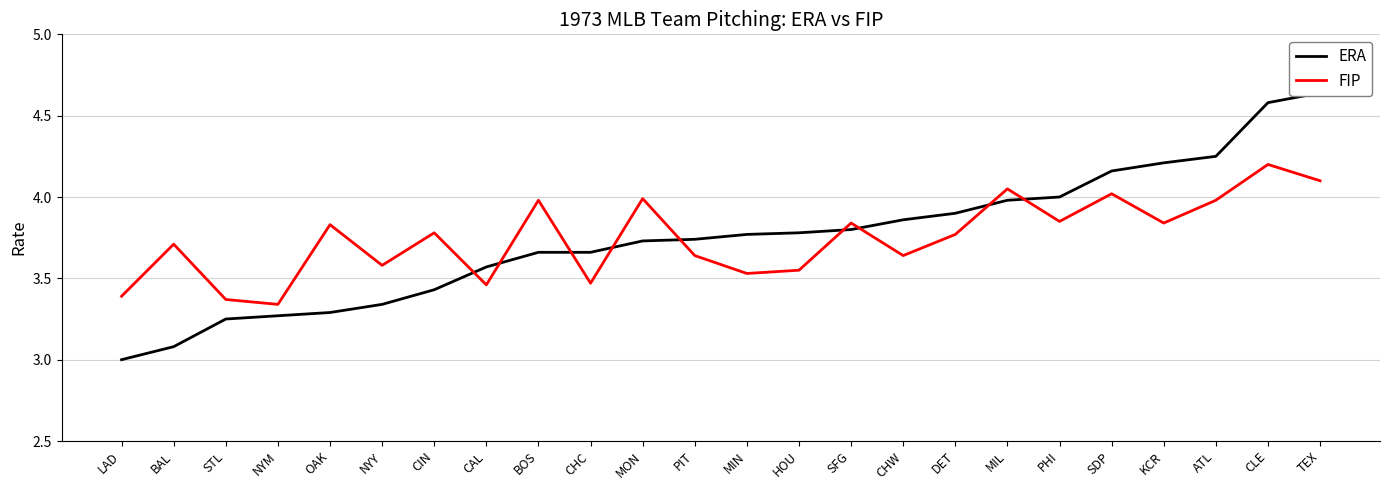

Which series has the largest range (max minus min)?

ERA